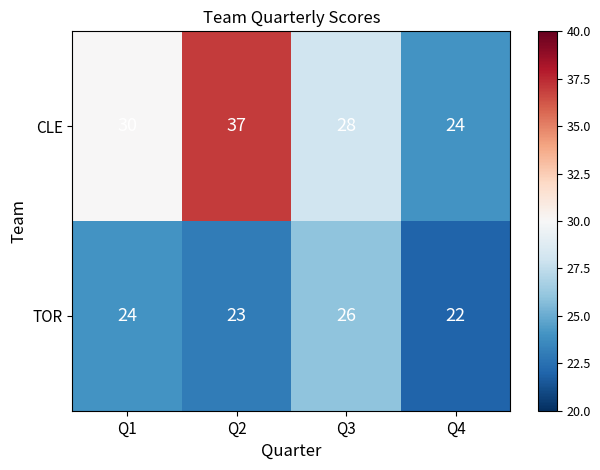

How many distinct data groups are displayed?

2